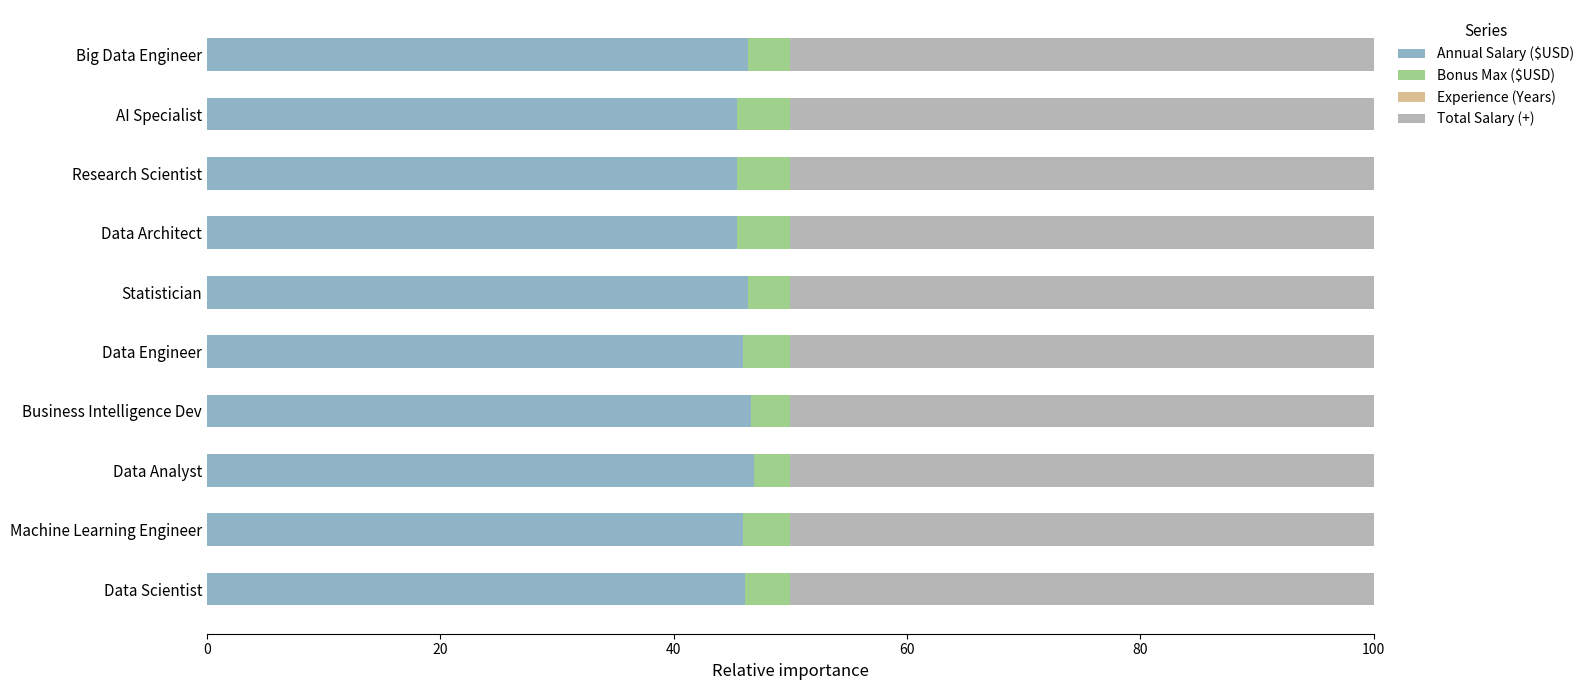

What is the highest value of the Annual Salary ($USD) series?

46.9